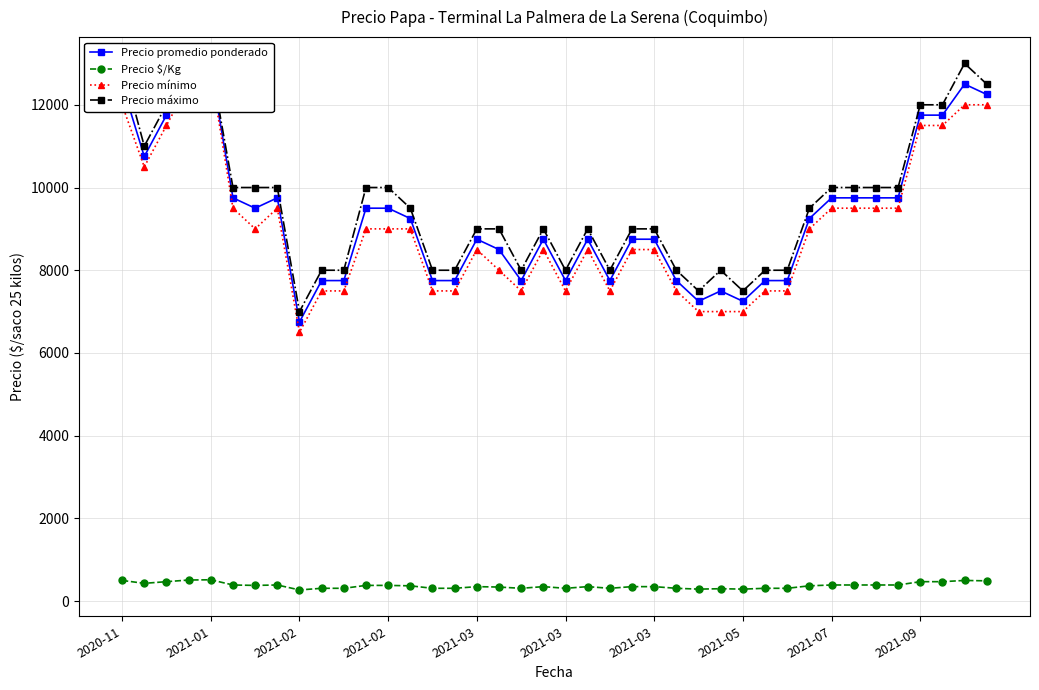

What is the maximum value shown in the chart?

13000